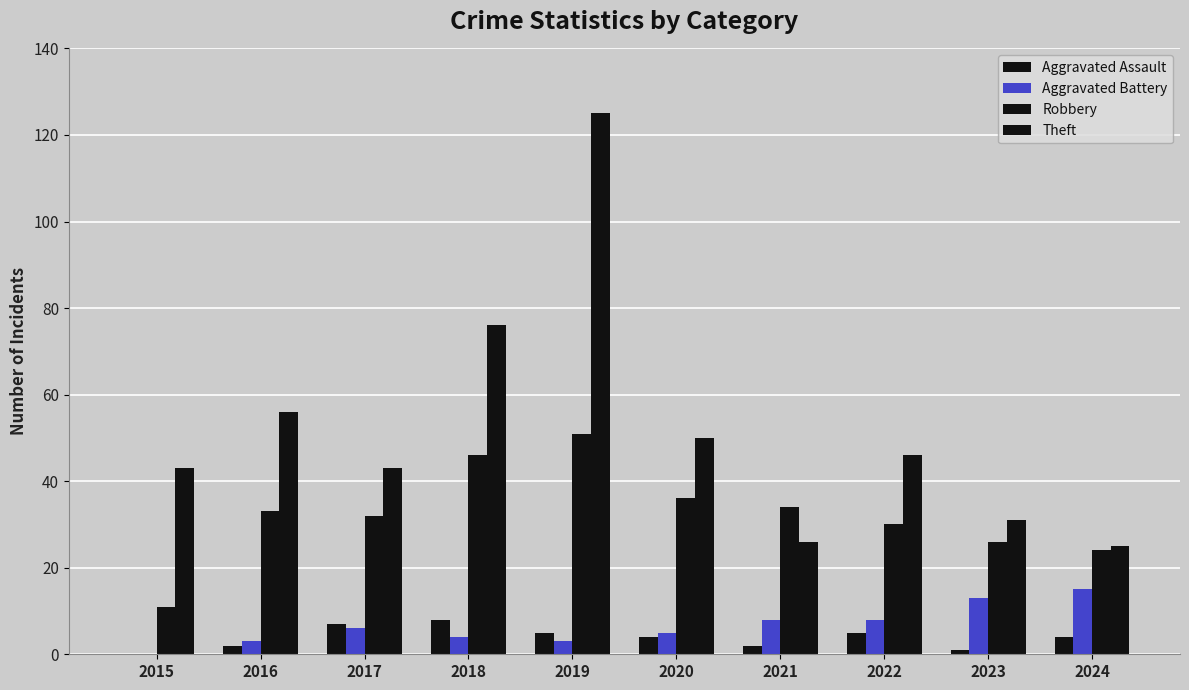

Reading left to right, transcribe all the data shown in this chart.

Aggravated Assault: 2015=0	2016=2	2017=7	2018=8	2019=5	2020=4	2021=2	2022=5	2023=1	2024=4
Aggravated Battery: 2015=0	2016=3	2017=6	2018=4	2019=3	2020=5	2021=8	2022=8	2023=13	2024=15
Robbery: 2015=11	2016=33	2017=32	2018=46	2019=51	2020=36	2021=34	2022=30	2023=26	2024=24
Theft: 2015=43	2016=56	2017=43	2018=76	2019=125	2020=50	2021=26	2022=46	2023=31	2024=25